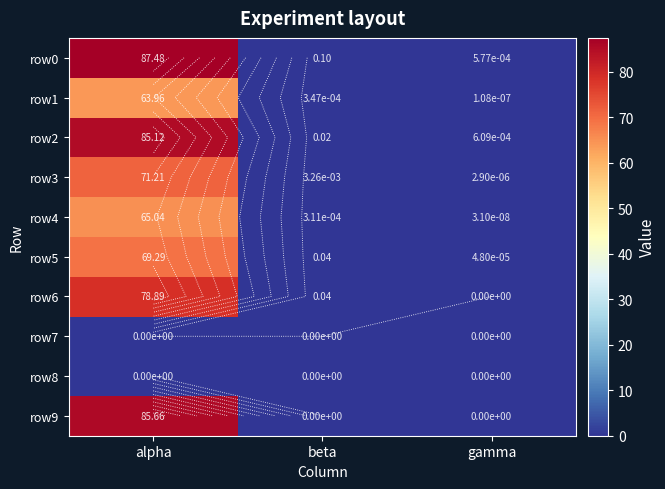

Is it true that row3 equals 25.4 at alpha?

False